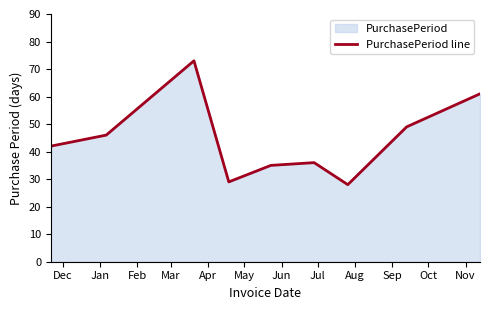

What is the minimum value shown in the chart?

28